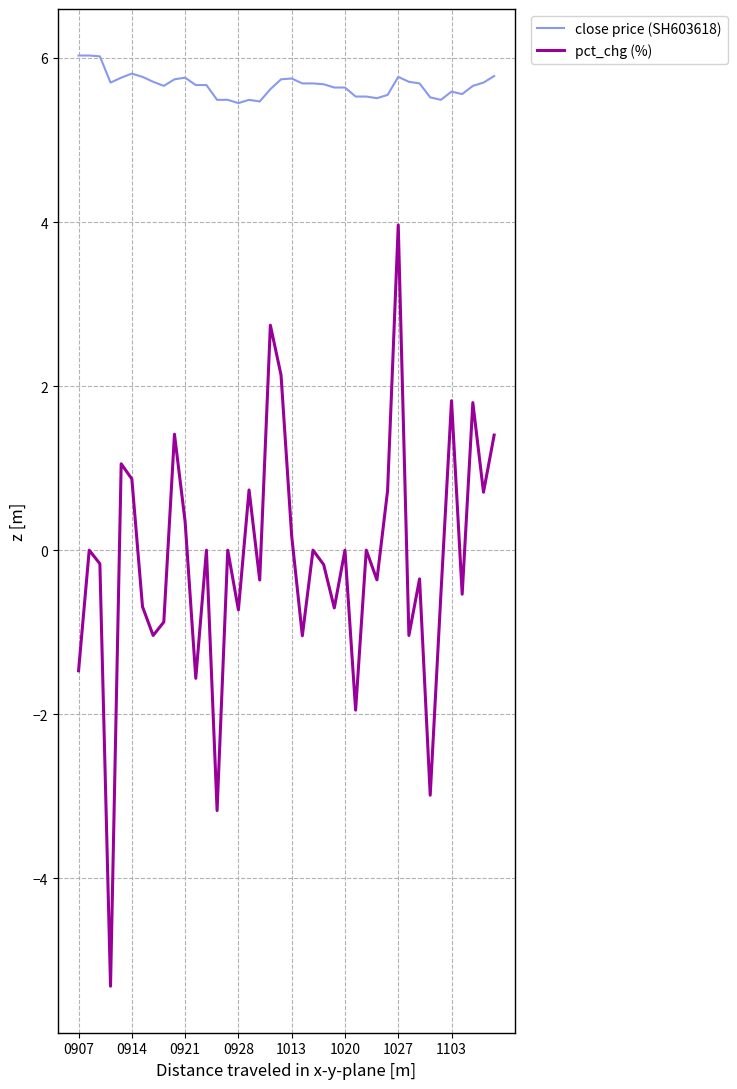

What is the difference between the maximum and minimum values in the pct_chg (%) series?

9.3